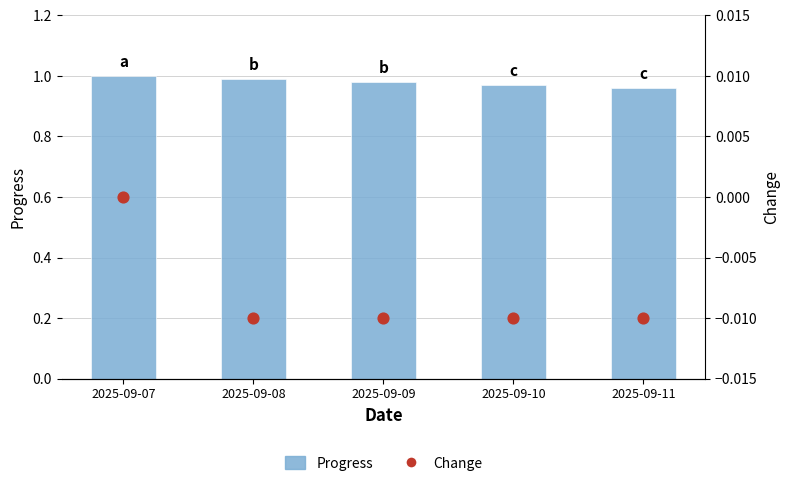

Which series has the largest total across all categories?

Progress